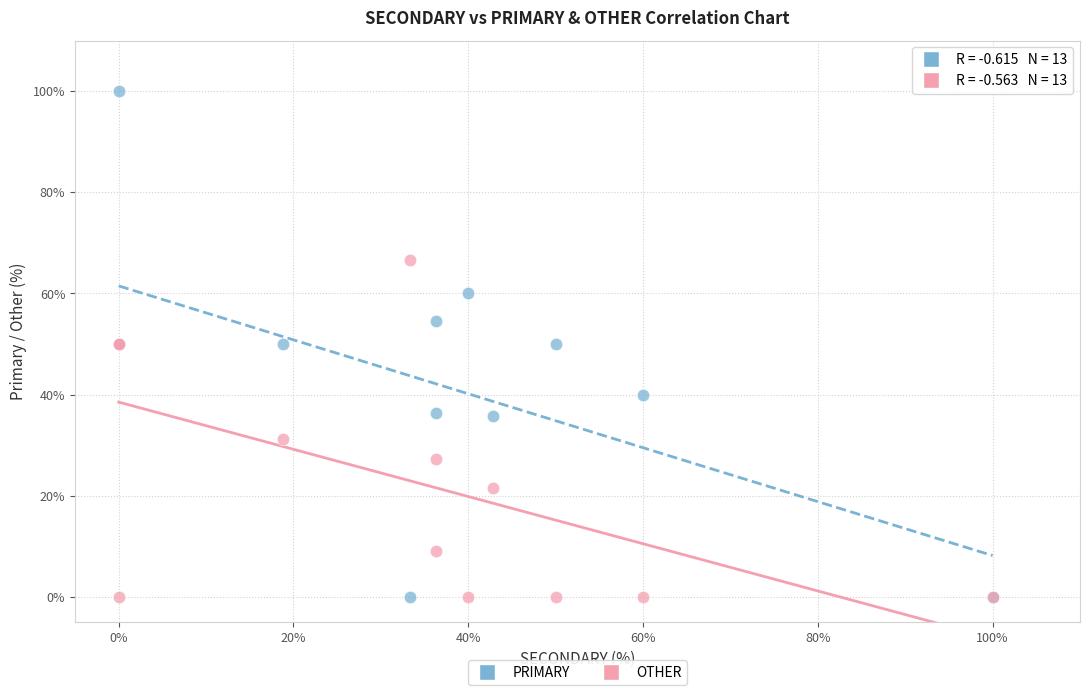

Which series reaches the maximum Y coordinate?

PRIMARY